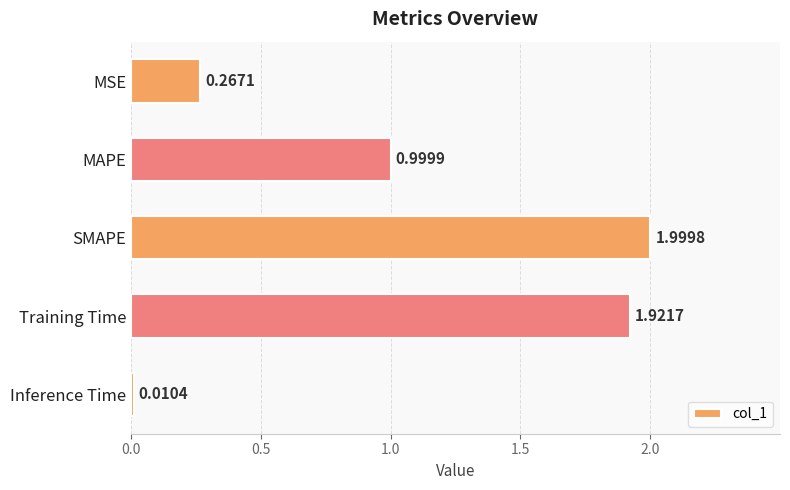

At which category does the chart reach its minimum across all series?

Inference Time